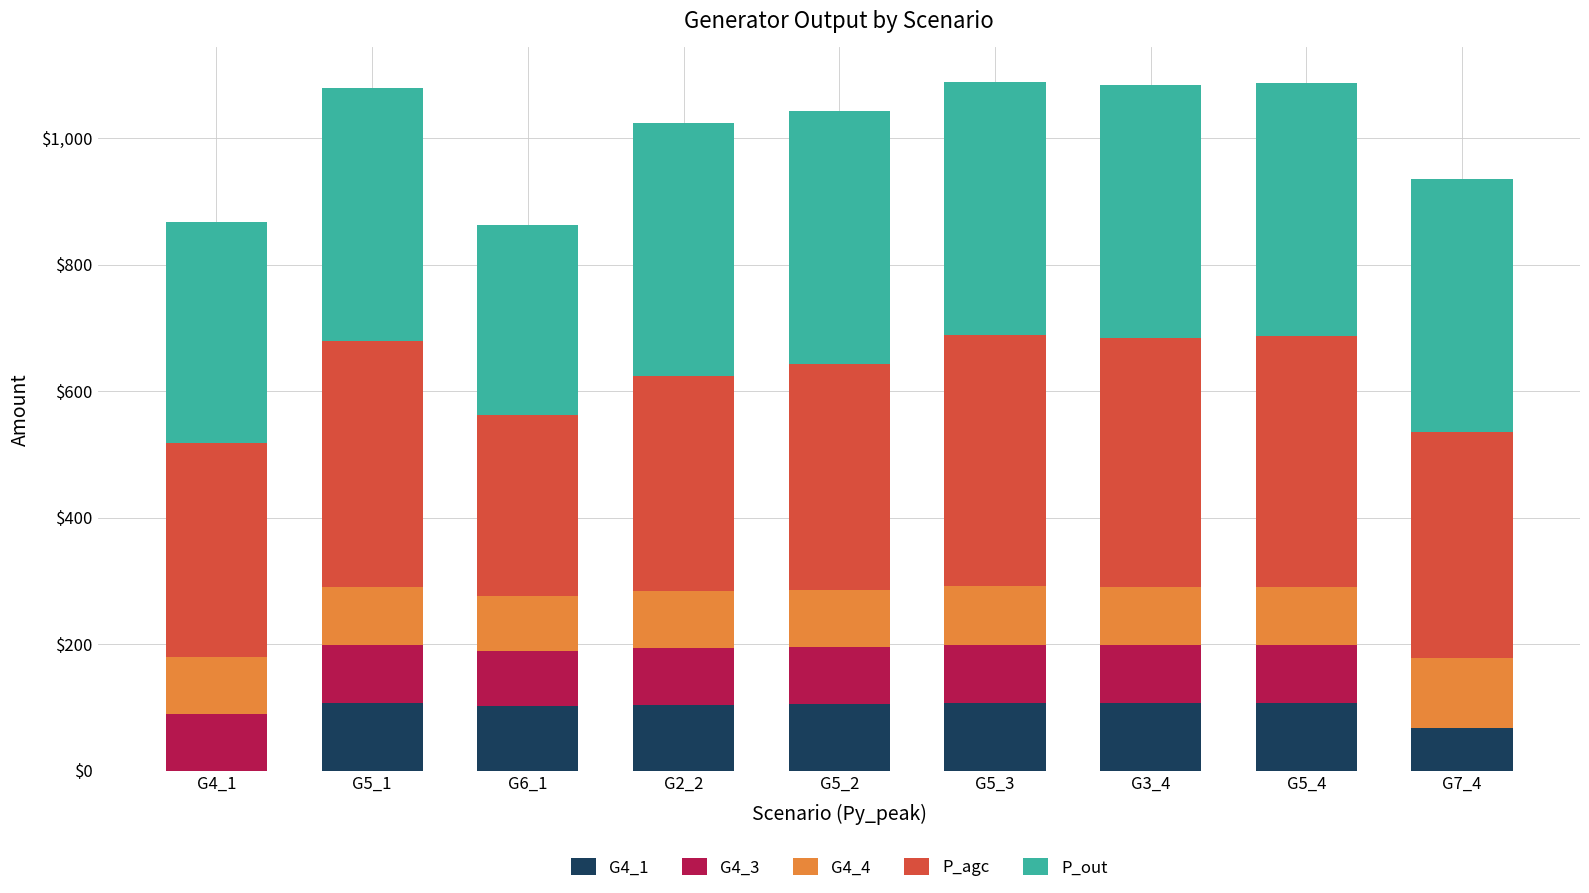

What is the maximum value for G4_1?

107.1